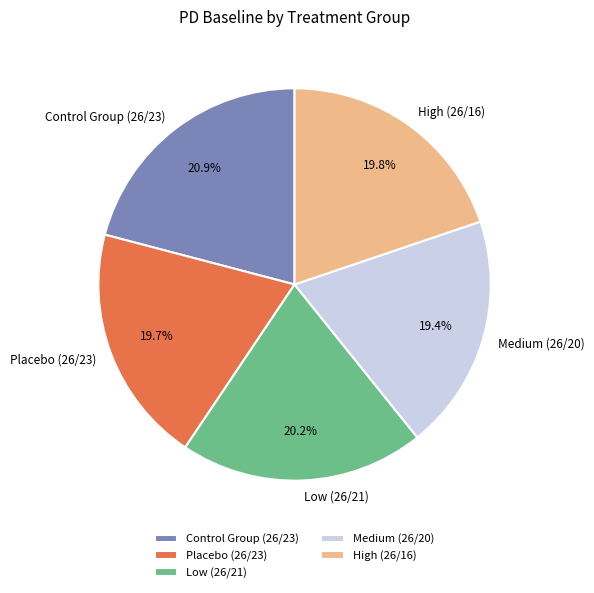

Do Control Group (26/23) and Medium (26/20) together represent more than half of the pie?

No